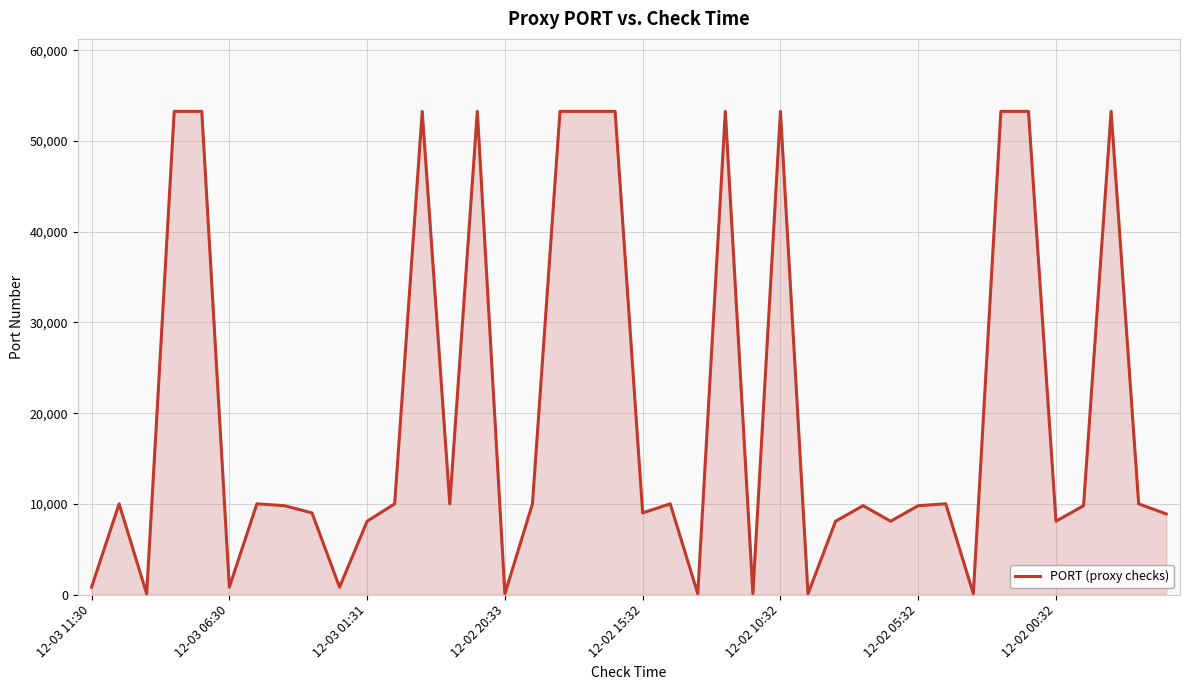

What is the difference between the maximum and minimum values?

53201